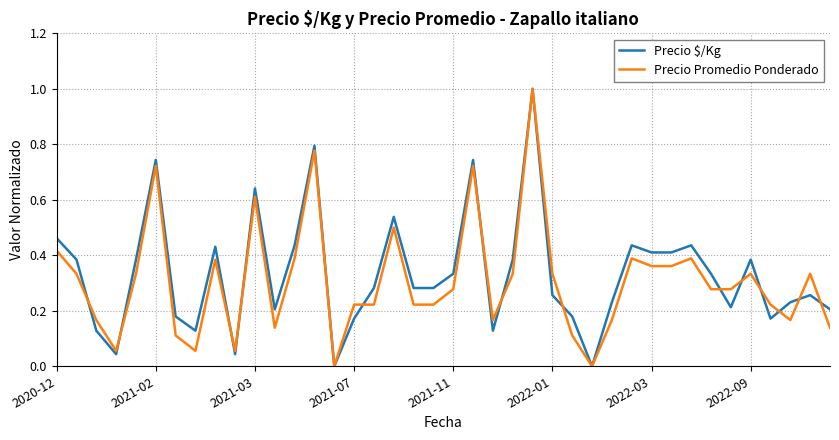

True or false: Precio $/Kg and Precio Promedio Ponderado intersect in this chart.

True